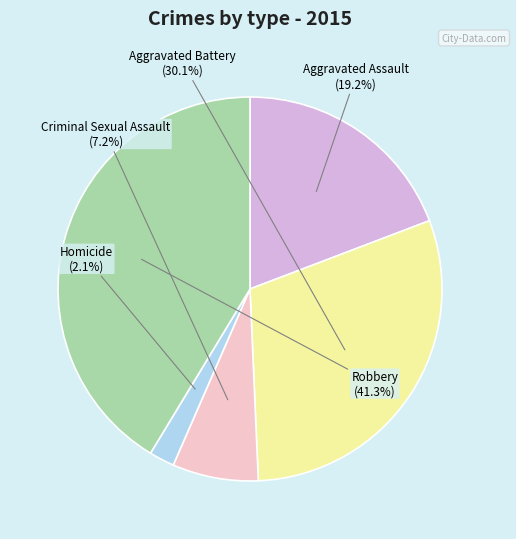

Is there any slice that represents more than half of the pie?

No